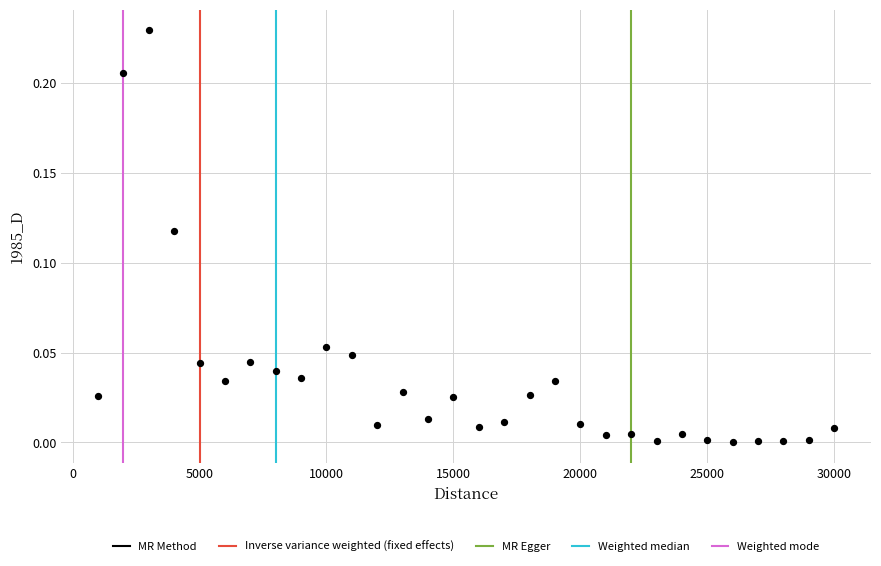

What is the range of X values (max minus min)?

29000.0